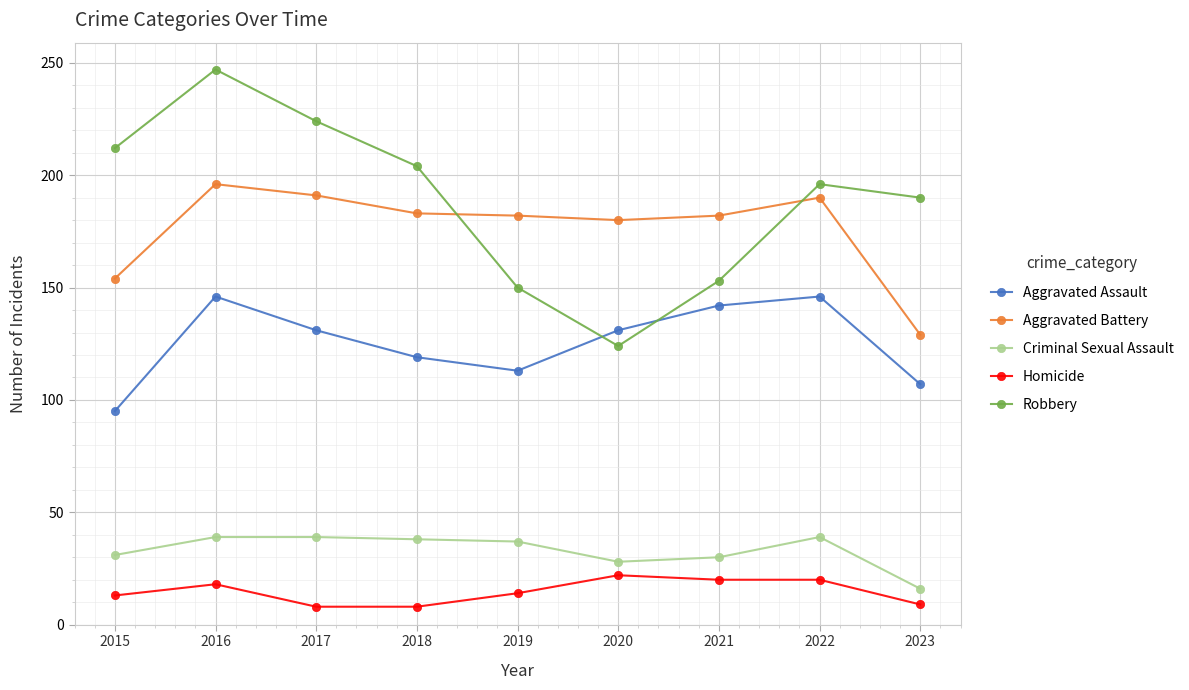

What is the difference between the Criminal Sexual Assault values at 2017 and 2018?

1